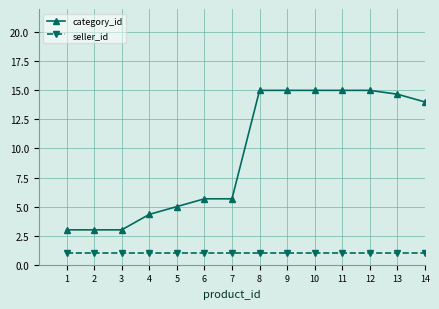

Which series changed the most between 7 and 14?

category_id